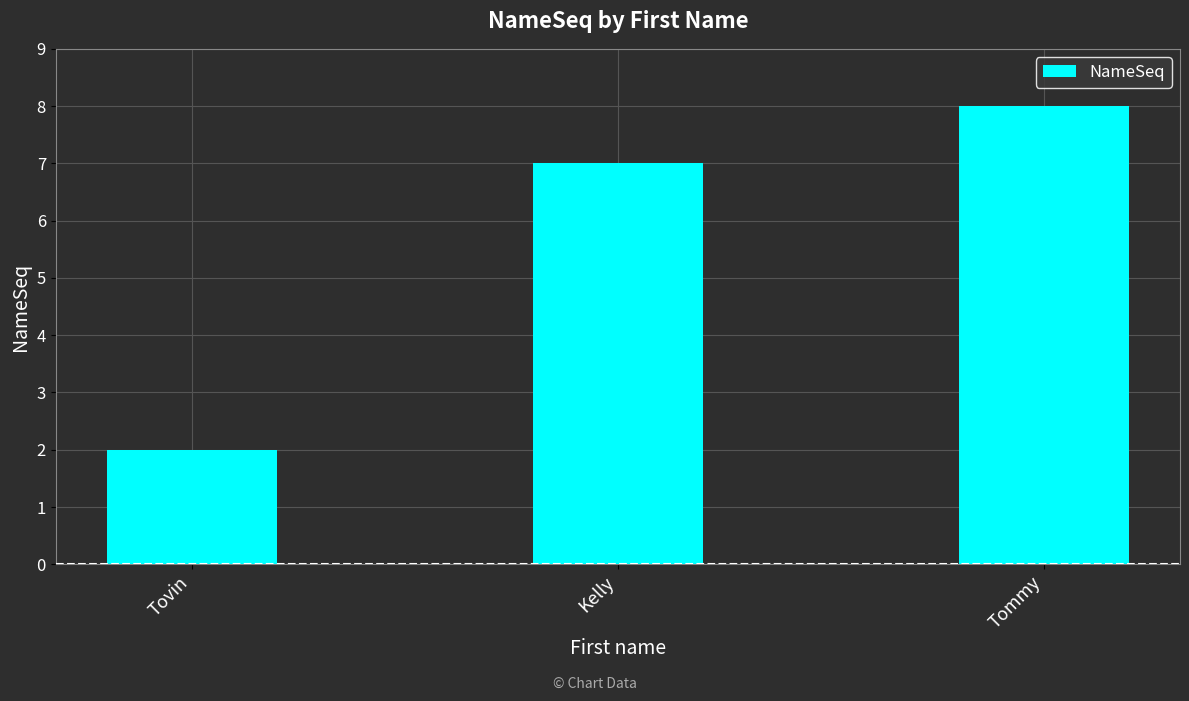

The value at Kelly is 7. True or false?

True